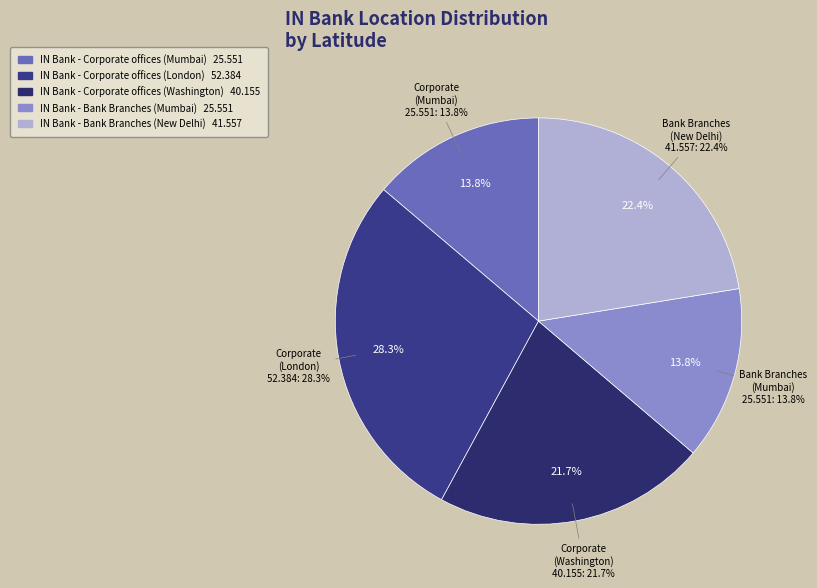

What percentage is the IN Bank - Corporate offices (Washington) slice, to the nearest percent?

22%